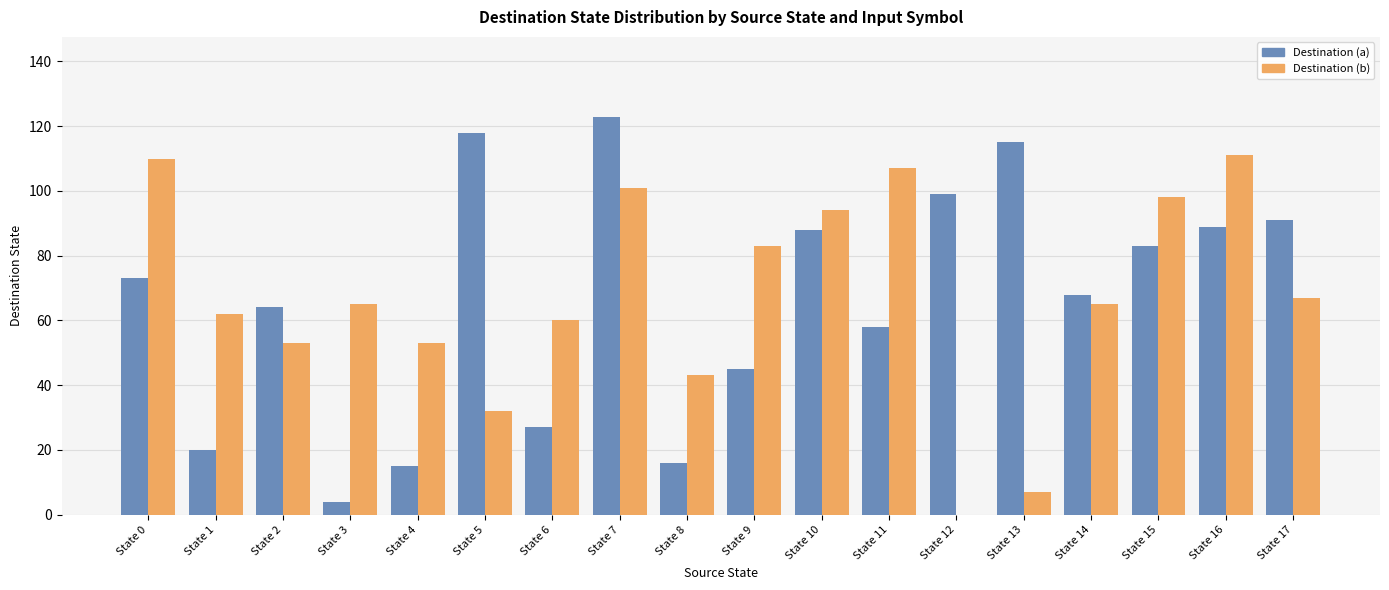

Is the value of Destination (b) at State 8 greater than the value of Destination (a) at State 9?

No